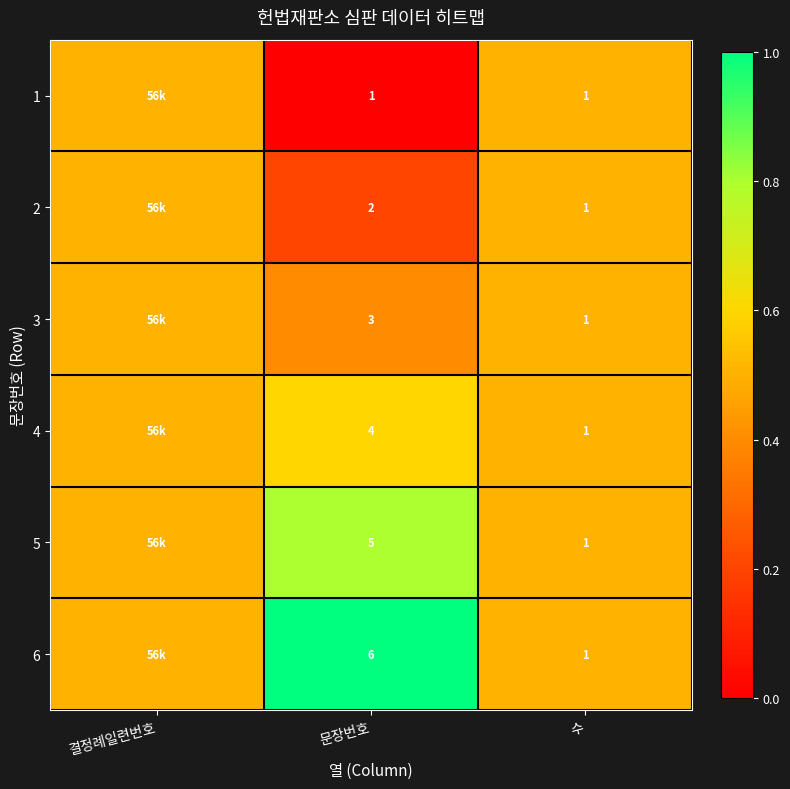

Rank the series at 문장번호 from highest to lowest value.

6, 5, 4, 3, 2, 1